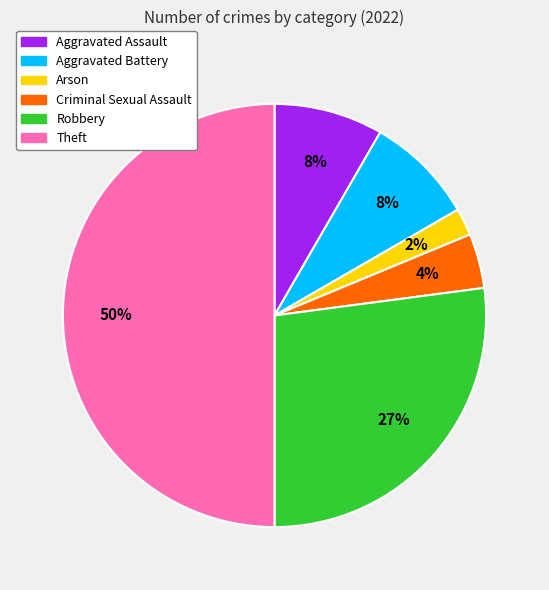

To the nearest percent, what percentage of the pie is Aggravated Assault?

8%